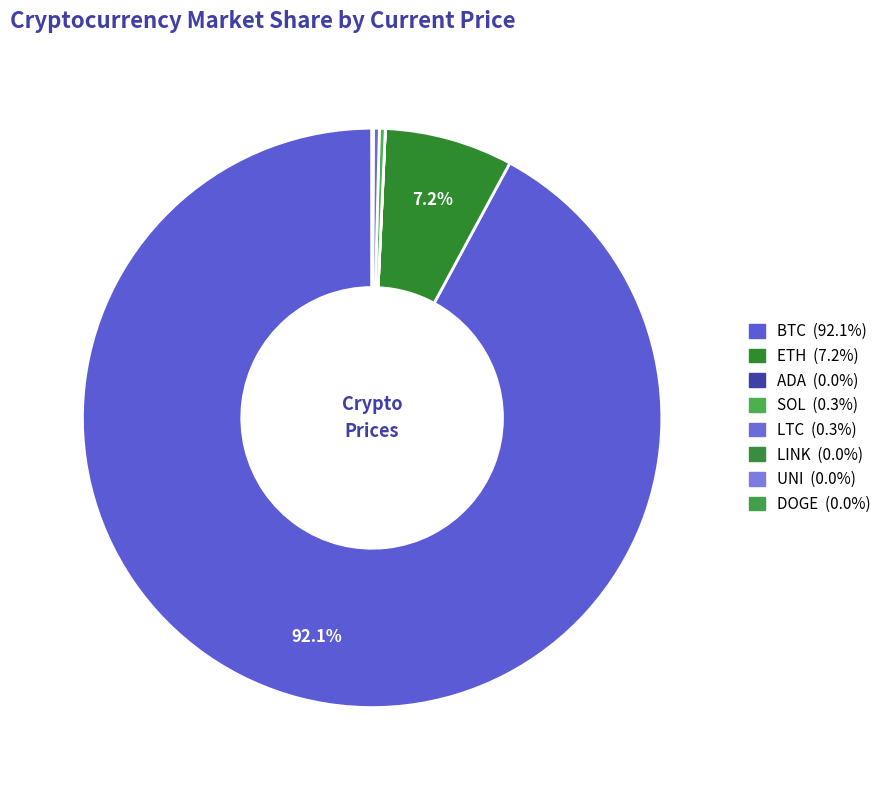

Which slice is the largest?

btc